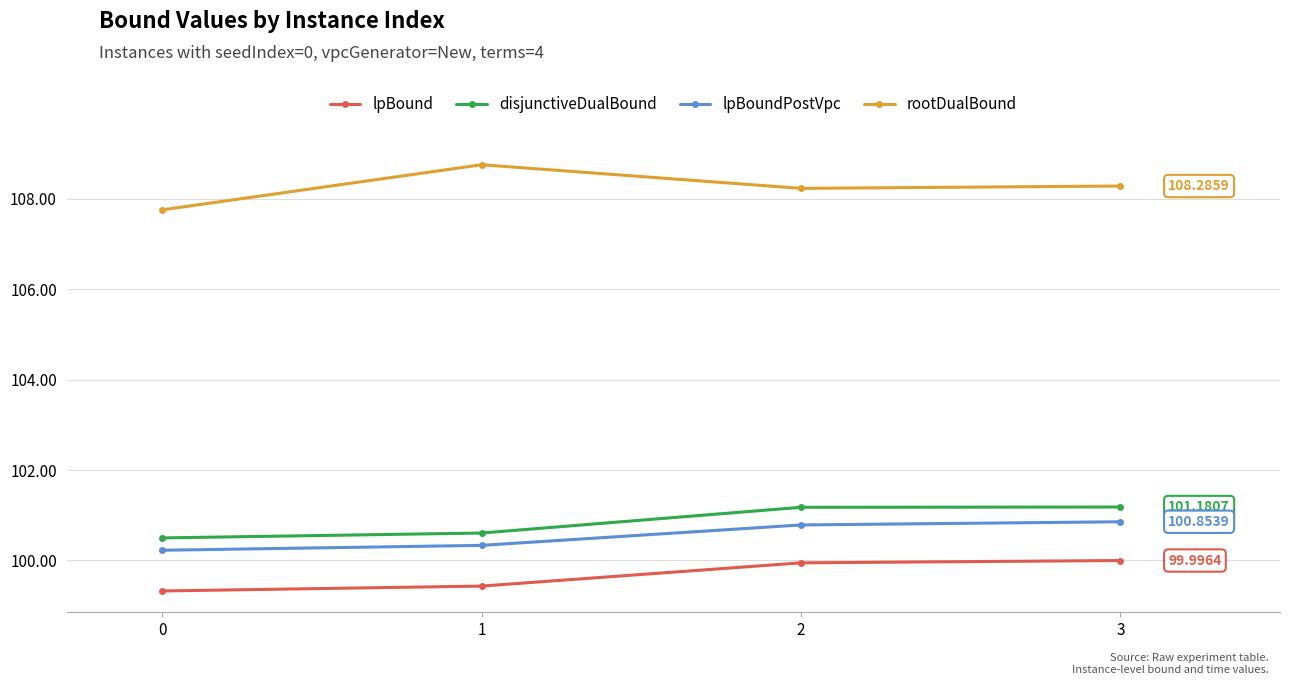

True or false: disjunctiveDualBound and lpBound intersect in this chart.

False